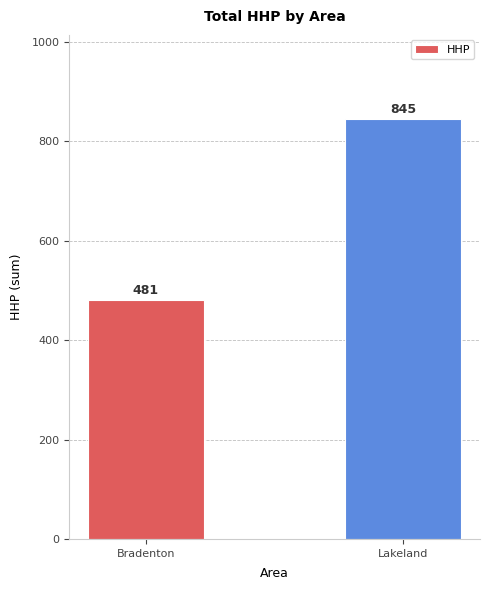

List the labels in order of value, largest first.

Lakeland, Bradenton